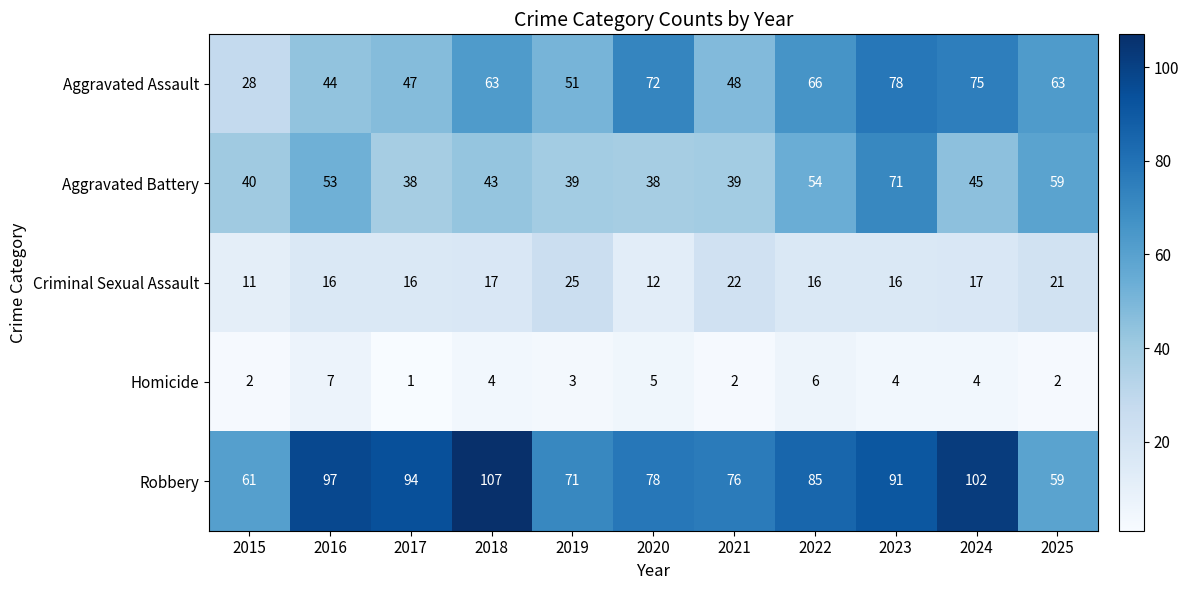

What is the approximate value of Aggravated Assault at 2023, to the nearest 10?

80